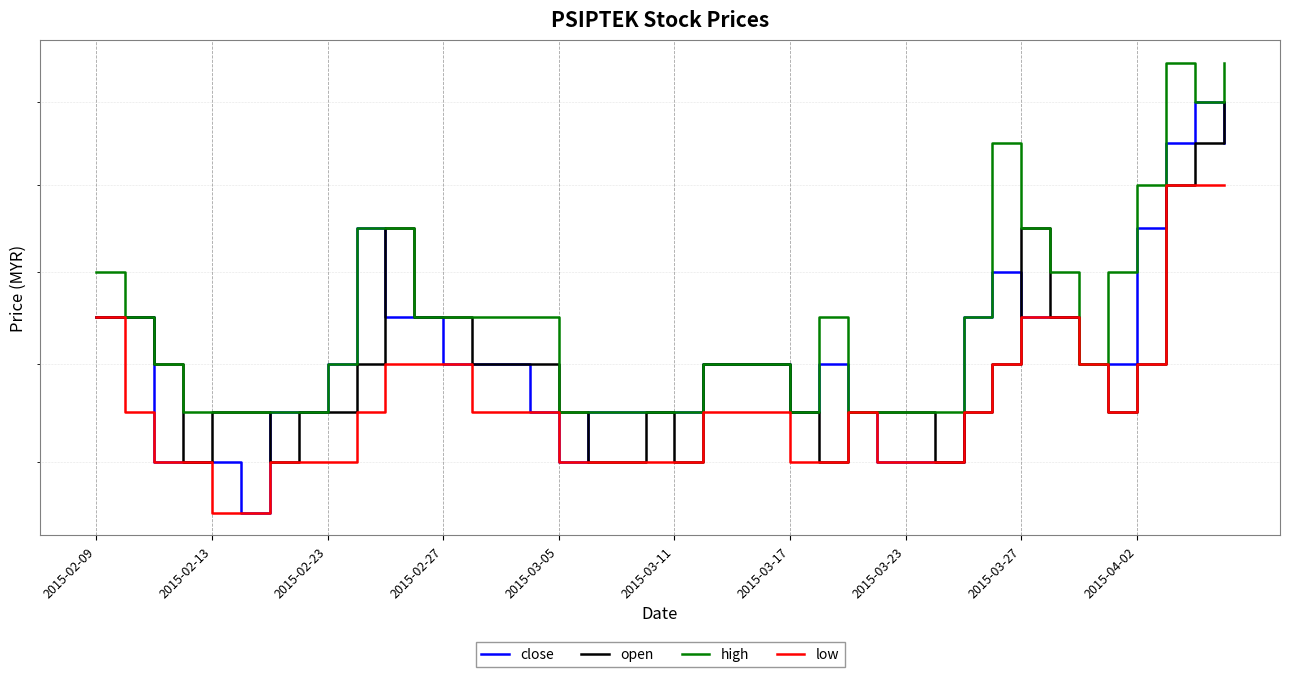

Does the chart display data point markers on the line(s)?

No